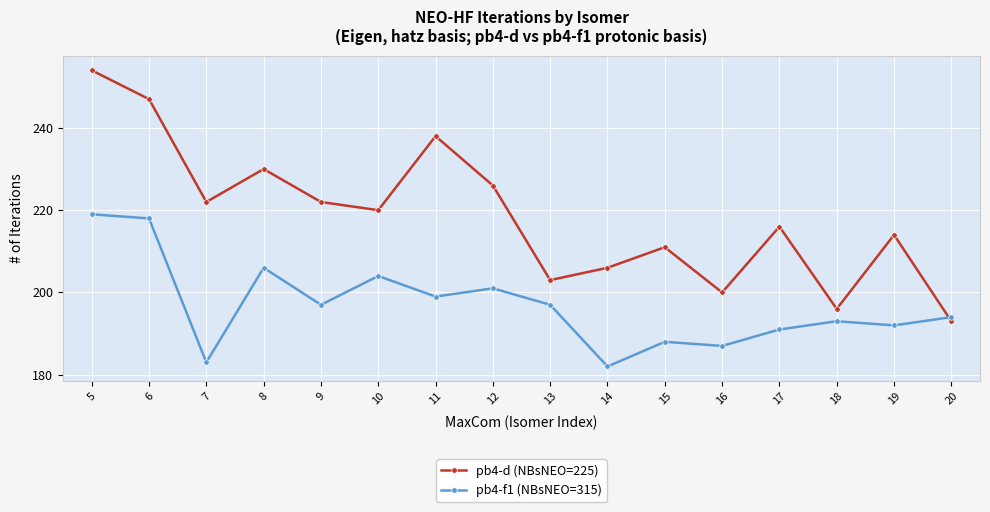

What is the value of the pb4-d (NBsNEO=225) point at the 12th from the left?

200